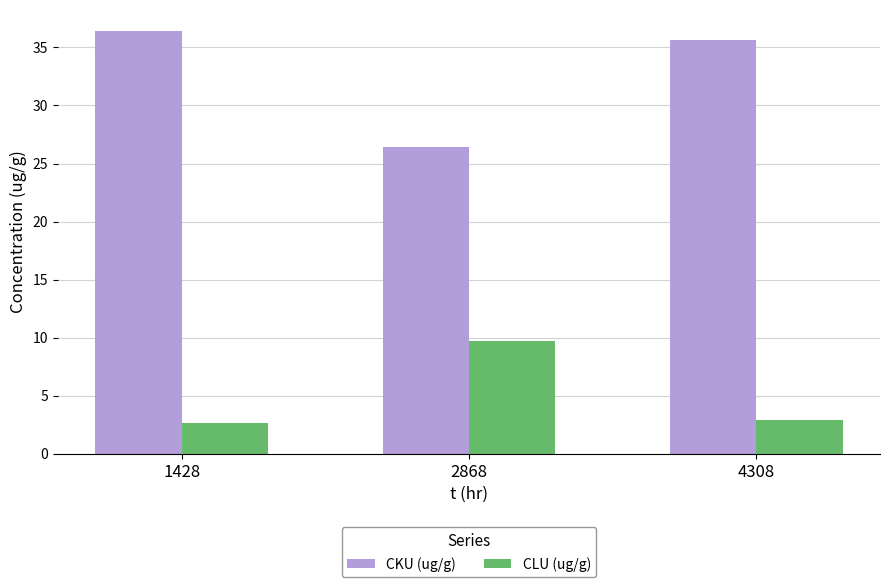

Which series changed the most between 2868 and 4308?

CKU (ug/g)